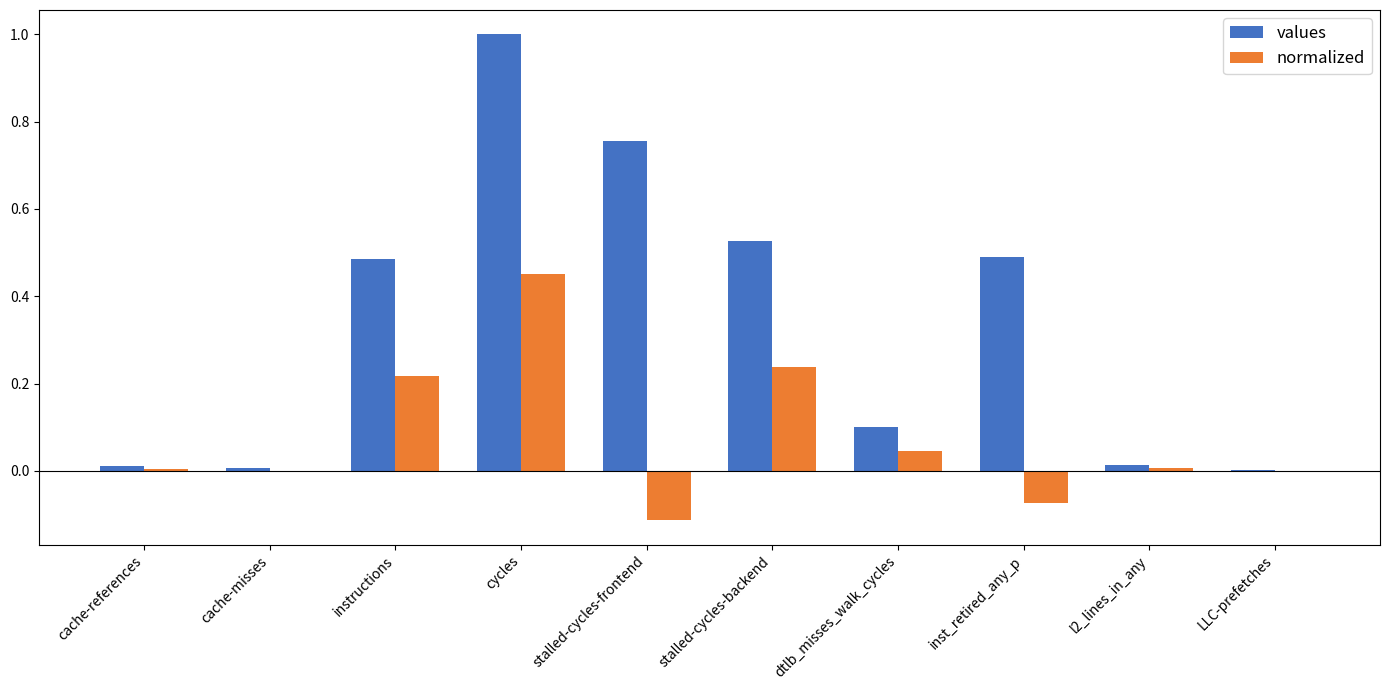

Which series changed the most between cache-references and stalled-cycles-backend?

values